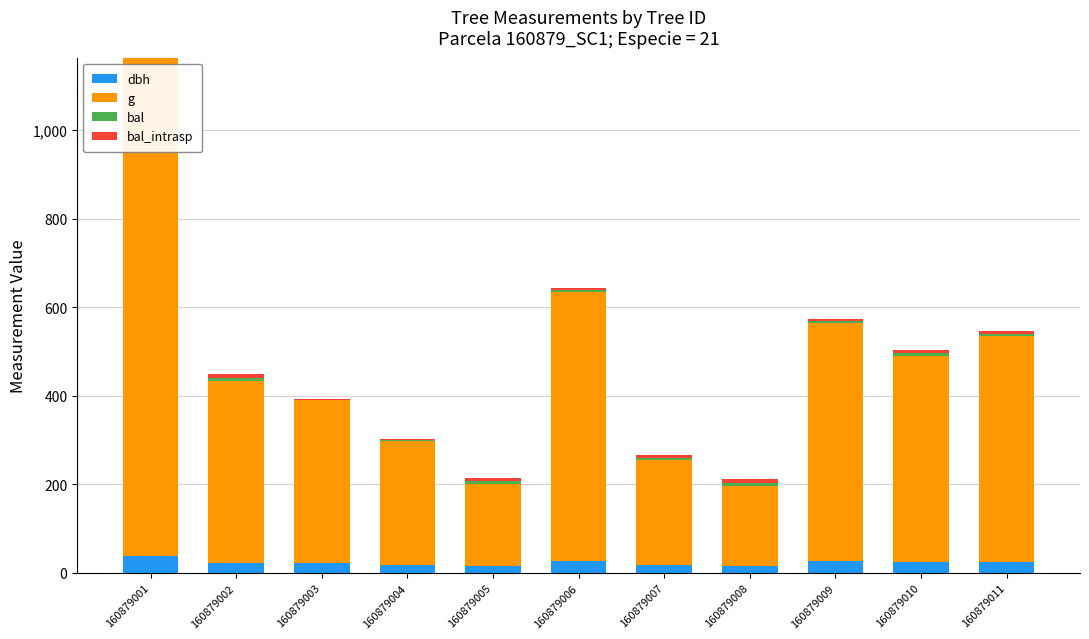

At which category is the sum across all series the highest?

160879001